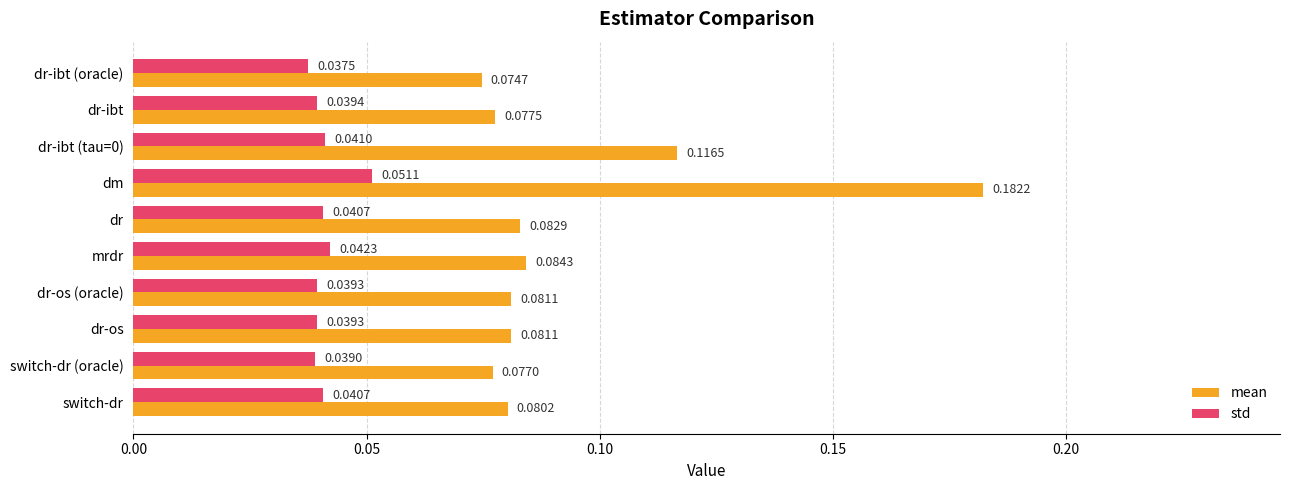

Which series has the widest spread of values?

mean